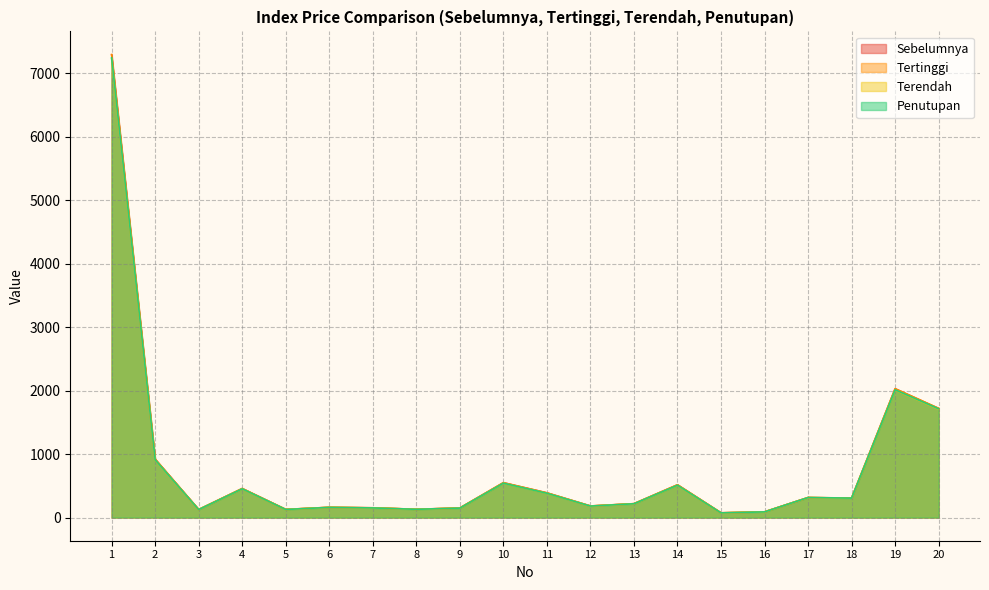

Which series has the widest spread of values?

Tertinggi